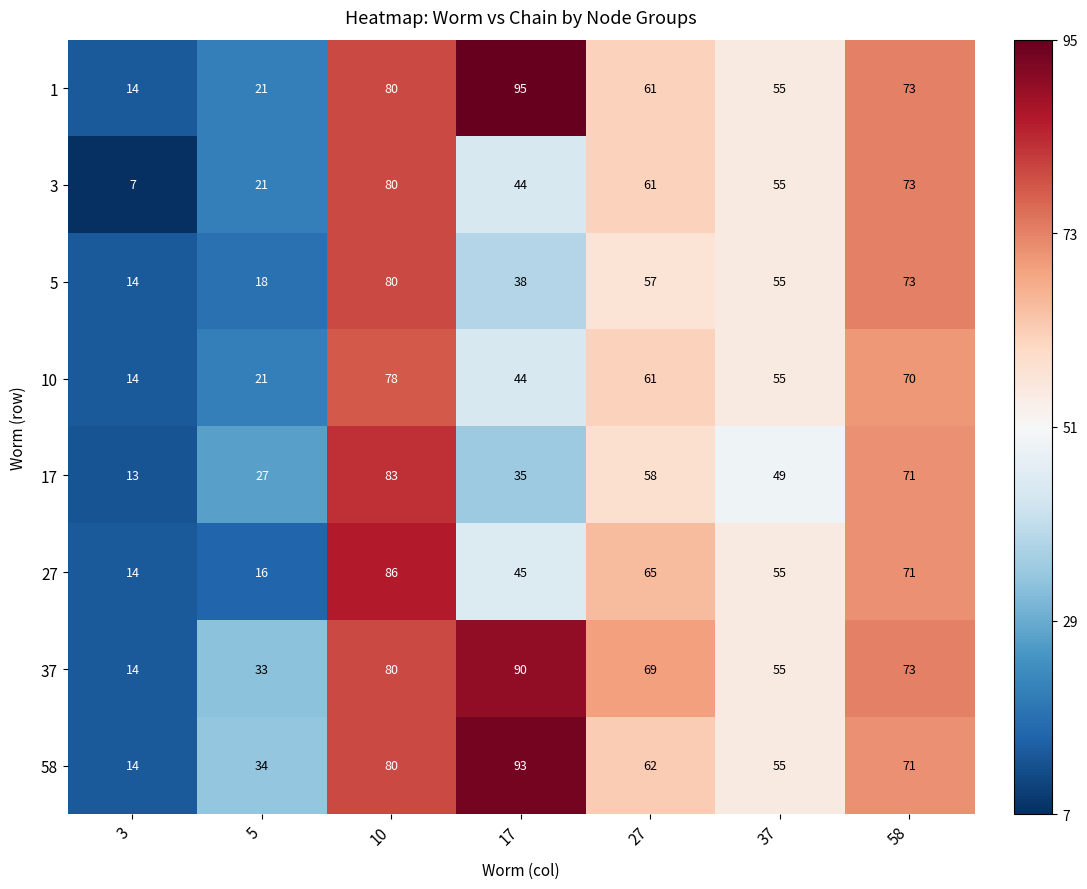

What is the approximate value of 10 at 37, to the nearest 5?

55